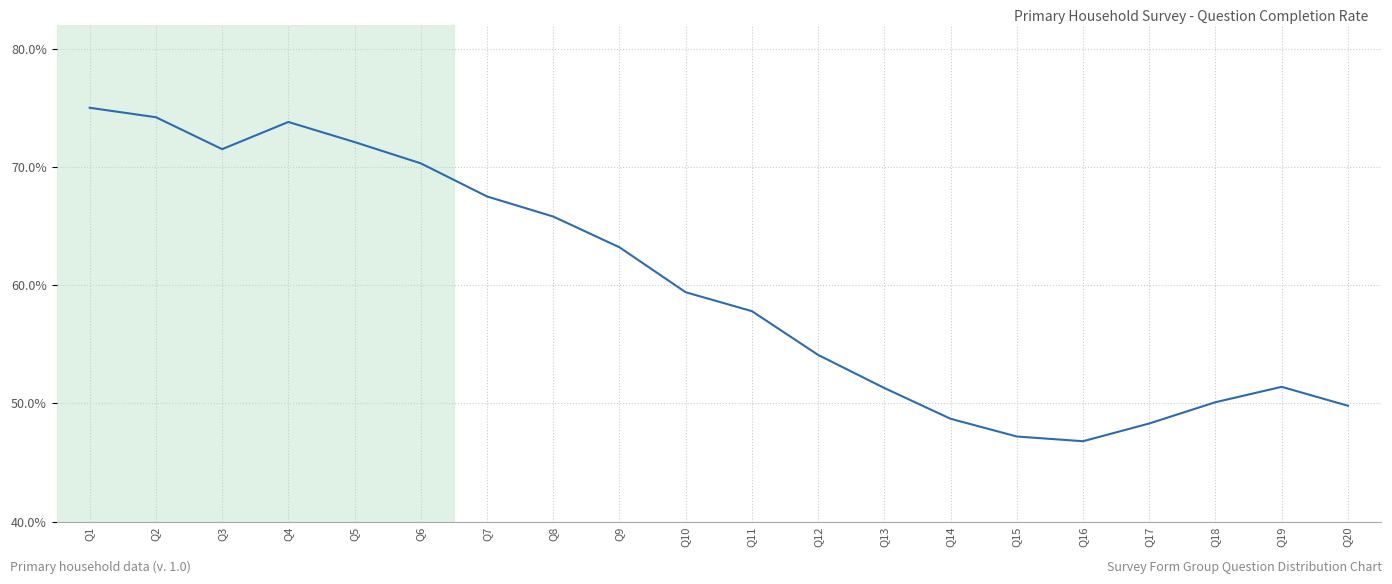

True or false: there are more than 0 points higher than both neighbors.

True